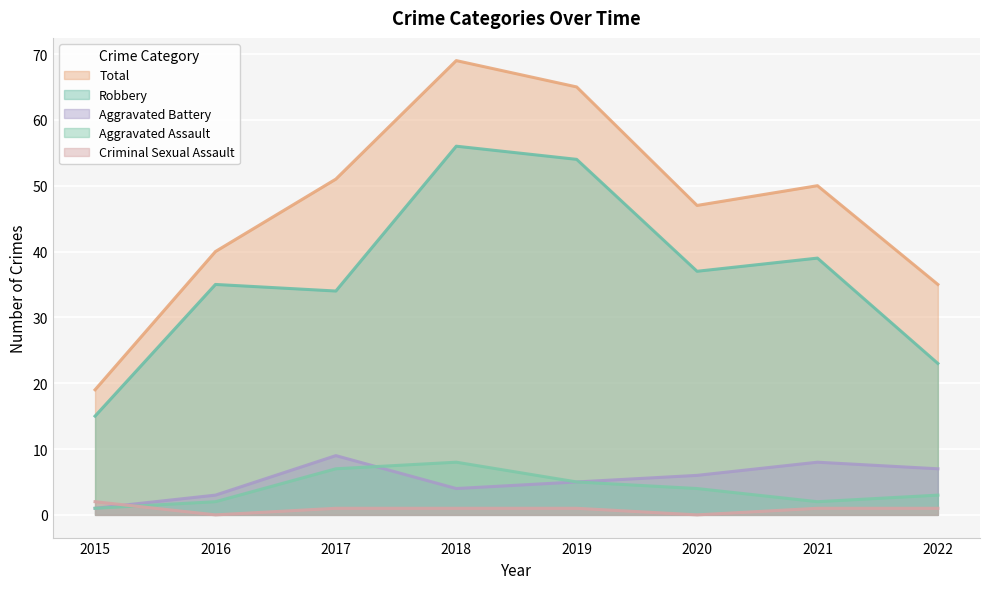

Where do Aggravated Assault and Aggravated Battery first cross each other?

2017 and 2018